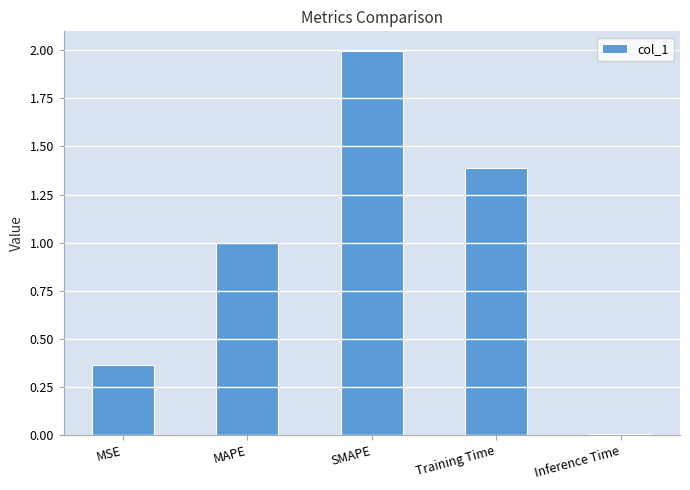

How many bars are there in total?

5